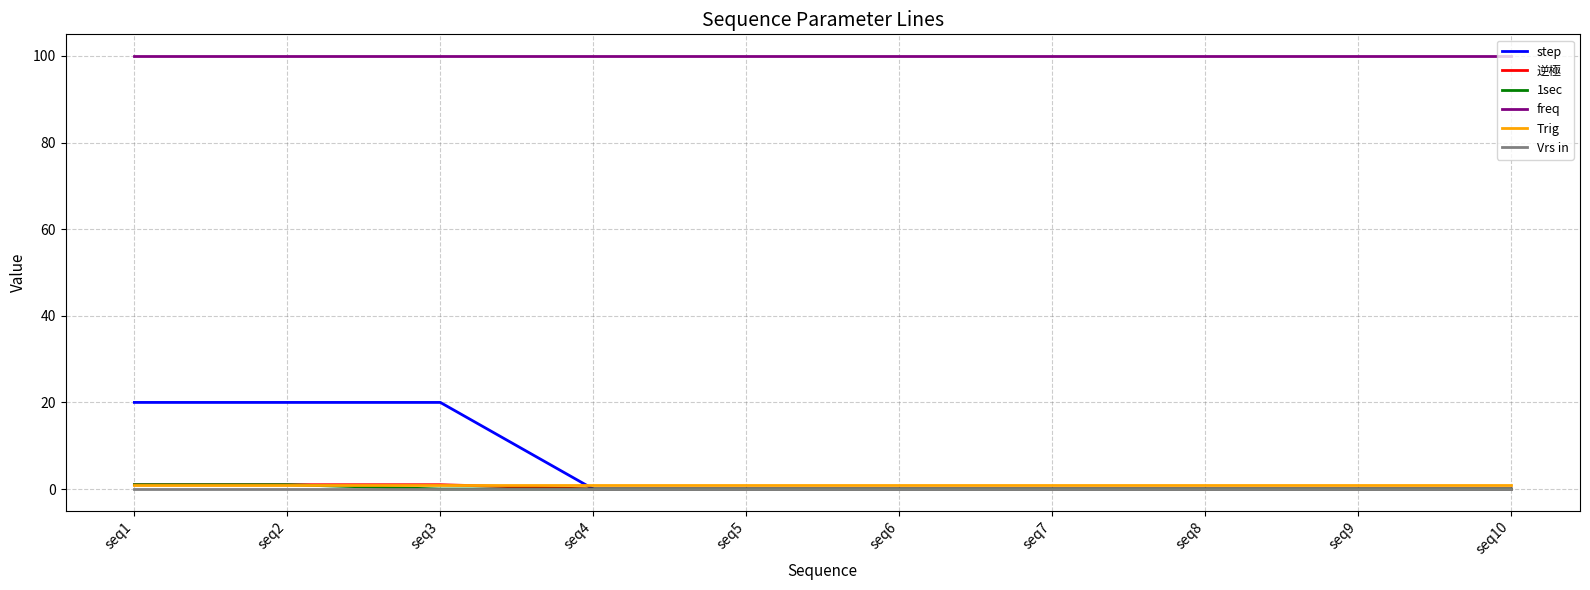

At how many categories does at least one series exceed 45?

10